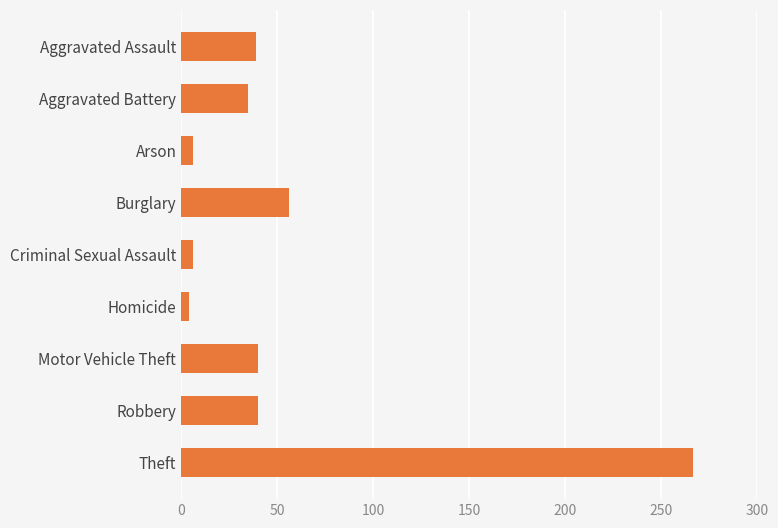

What is the average value?

55